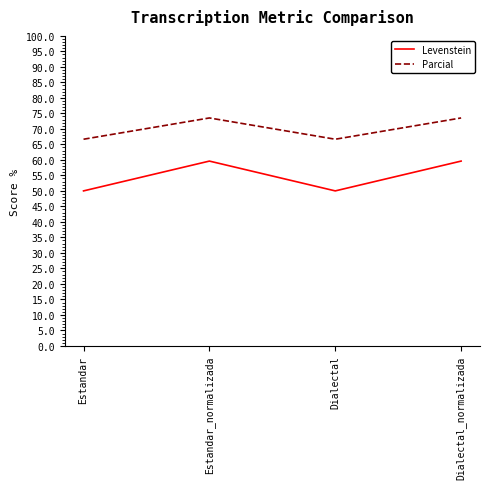

Reading left to right, transcribe all the data shown in this chart.

Levenstein: 50.0	59.6	50.0	59.6
Parcial: 66.7	73.5	66.7	73.5